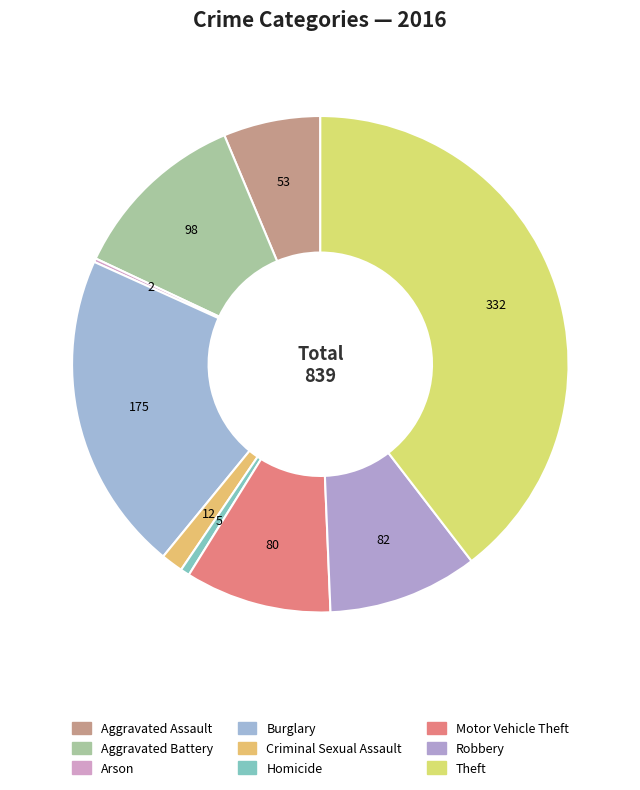

To the nearest percent, what is the combined percentage of Criminal Sexual Assault and Arson?

2%